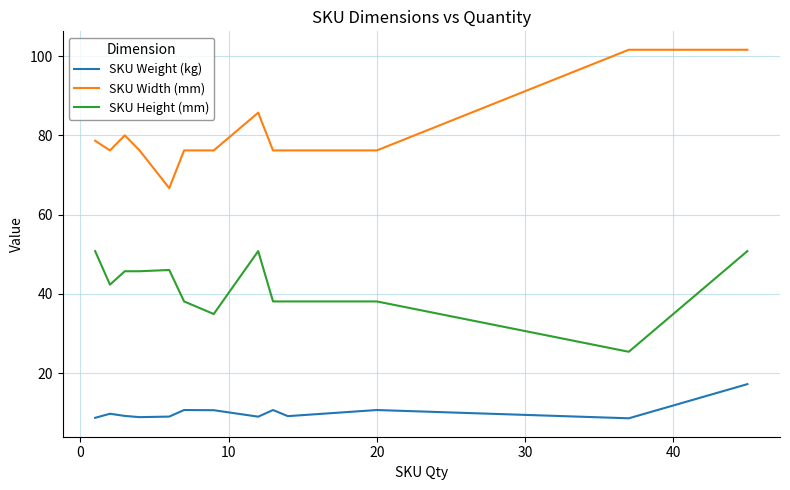

What is the difference between the maximum and minimum values in the SKU Weight (kg) series?

8.6